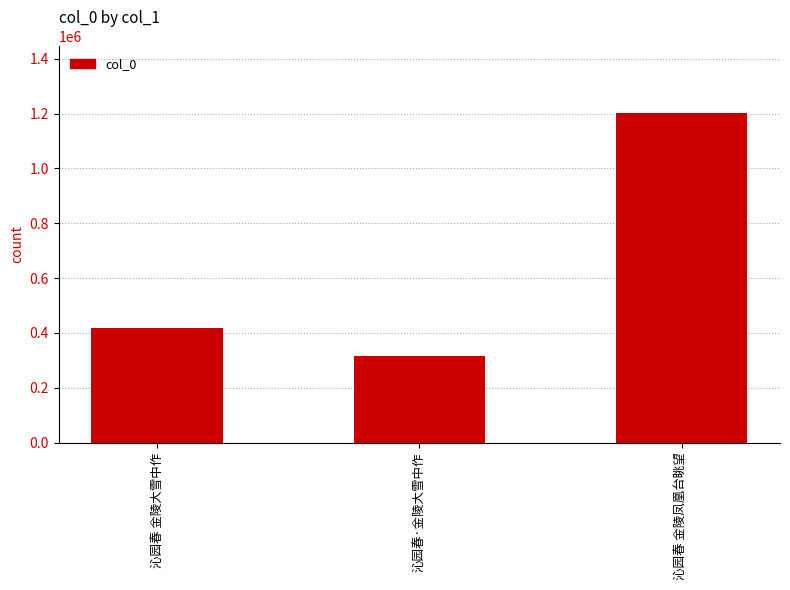

What is the ratio of the value at 沁园春 金陵大雪中作 to the value at 沁园春 金陵凤凰台眺望?

0.3